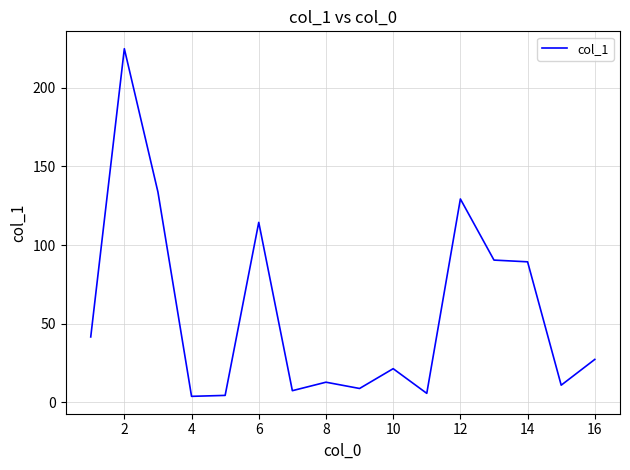

What is the maximum value shown in the chart?

224.9